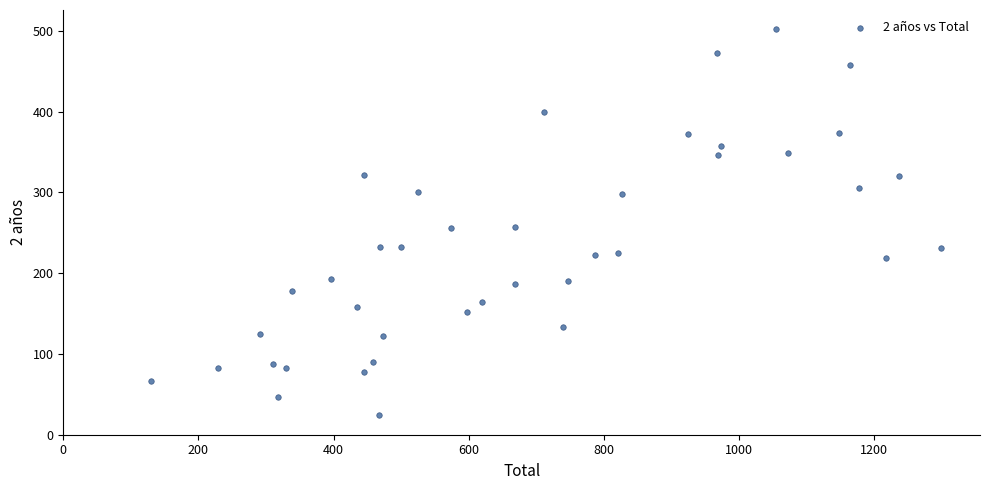

What is the range of Y values (max minus min)?

478